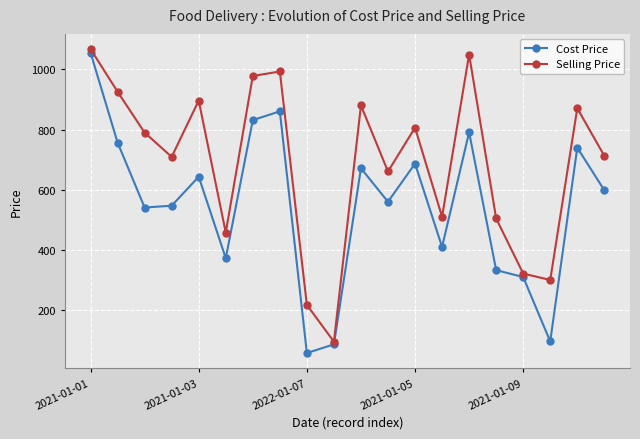

What is the smallest value displayed?

58.4